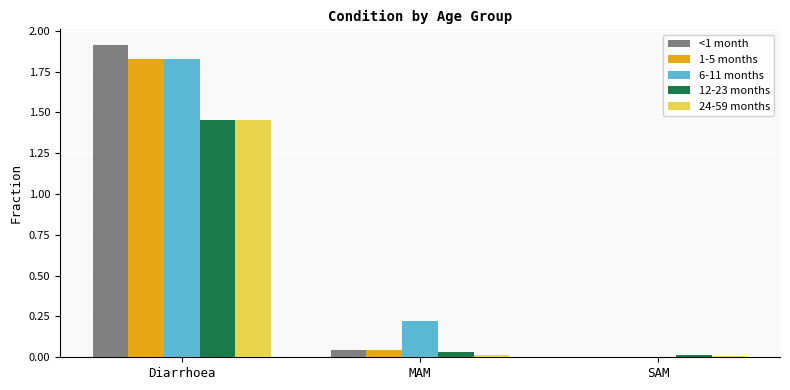

Which series has the largest total across all categories?

6-11 months